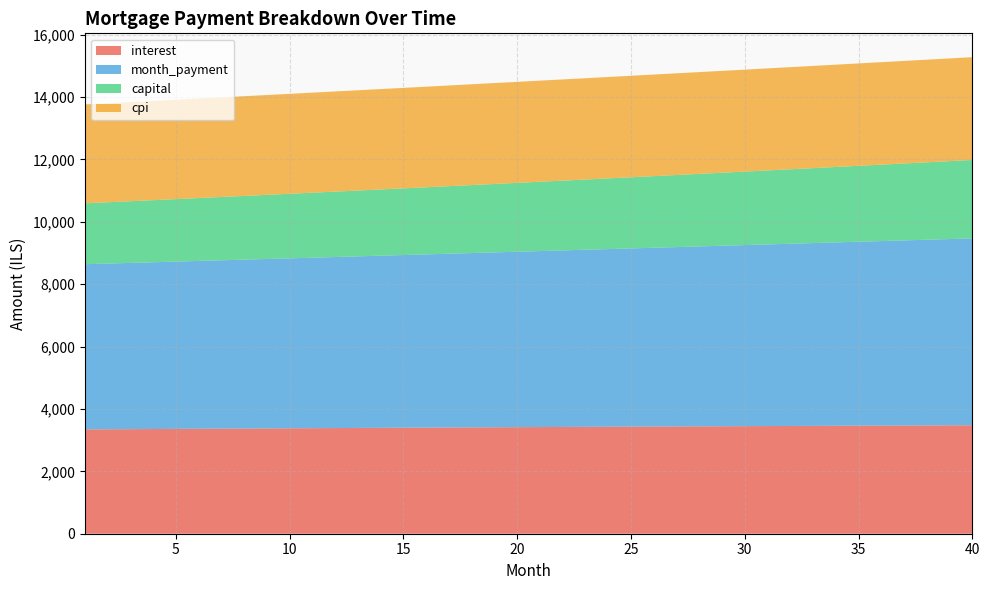

Reading left to right, extract all data points from this chart.

interest: 1=3343.9	2=3348.0	3=3352.0	4=3356.0	5=3360.0	6=3363.9	7=3367.8	8=3371.7	9=3375.6	10=3379.4	11=3383.2	12=3386.9	13=3390.6	14=3394.3	15=3398.0	16=3401.6	17=3405.2	18=3408.7	19=3412.2	20=3415.7	21=3419.1	22=3422.5	23=3425.9	24=3429.2	25=3432.5	26=3435.7	27=3438.9	28=3442.1	29=3445.2	30=3448.3	31=3451.4	32=3454.4	33=3457.3	34=3460.2	35=3463.1	36=3465.9	37=3468.7	38=3471.5	39=3474.2	40=3476.8
month_payment: 1=5295.1	2=5311.9	3=5328.7	4=5345.5	5=5362.5	6=5379.5	7=5396.5	8=5413.6	9=5430.7	10=5447.9	11=5465.2	12=5482.5	13=5499.8	14=5517.3	15=5534.7	16=5552.3	17=5569.8	18=5587.5	19=5605.2	20=5622.9	21=5640.7	22=5658.6	23=5676.5	24=5694.5	25=5712.5	26=5730.6	27=5748.7	28=5767.0	29=5785.2	30=5803.5	31=5821.9	32=5840.3	33=5858.8	34=5877.4	35=5896.0	36=5914.7	37=5933.4	38=5952.2	39=5971.0	40=5990.0
capital: 1=1951.2	2=1963.9	3=1976.7	4=1989.6	5=2002.5	6=2015.5	7=2028.7	8=2041.9	9=2055.2	10=2068.5	11=2082.0	12=2095.6	13=2109.2	14=2122.9	15=2136.8	16=2150.7	17=2164.7	18=2178.8	19=2193.0	20=2207.2	21=2221.6	22=2236.1	23=2250.6	24=2265.3	25=2280.0	26=2294.9	27=2309.8	28=2324.9	29=2340.0	30=2355.2	31=2370.6	32=2386.0	33=2401.5	34=2417.2	35=2432.9	36=2448.7	37=2464.7	38=2480.7	39=2496.9	40=2513.1
cpi: 1=3170.5	2=3174.3	3=3178.1	4=3181.9	5=3185.6	6=3189.3	7=3193.0	8=3196.7	9=3200.3	10=3203.9	11=3207.4	12=3210.9	13=3214.4	14=3217.9	15=3221.3	16=3224.7	17=3228.0	18=3231.4	19=3234.7	20=3237.9	21=3241.1	22=3244.3	23=3247.5	24=3250.6	25=3253.6	26=3256.7	27=3259.7	28=3262.6	29=3265.6	30=3268.4	31=3271.3	32=3274.1	33=3276.8	34=3279.6	35=3282.2	36=3284.9	37=3287.5	38=3290.0	39=3292.6	40=3295.0